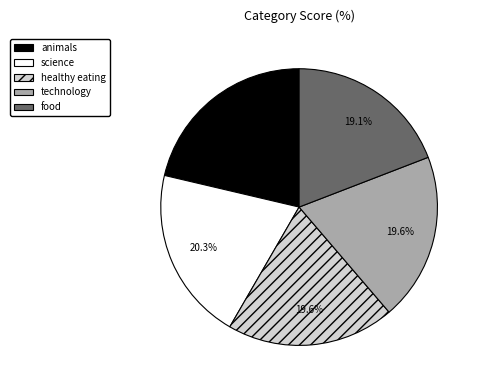

Which slice is the largest?

animals